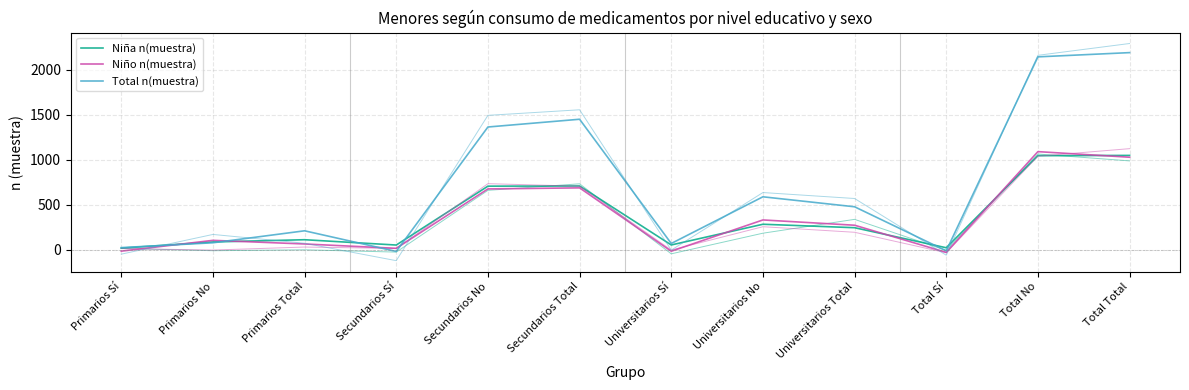

Is it true that Total n(muestra) equals 67.8 at Universitarios Sí?

True